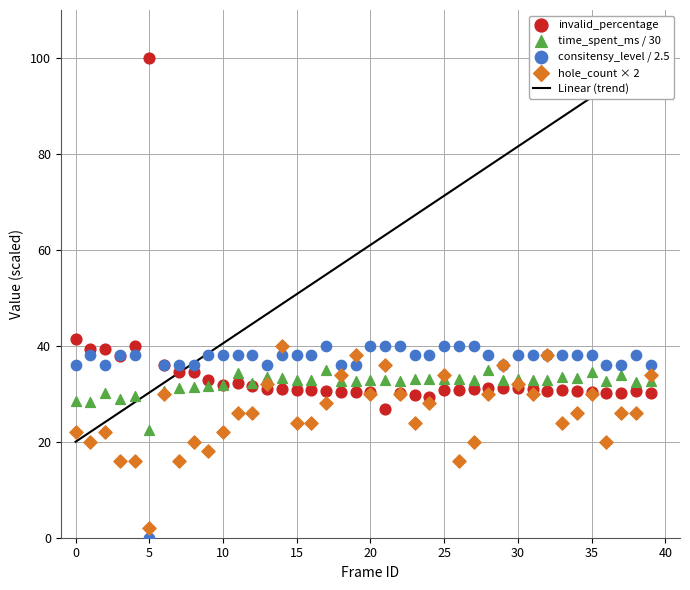

Which series contains the lowest Y value?

consitensy_level / 2.5